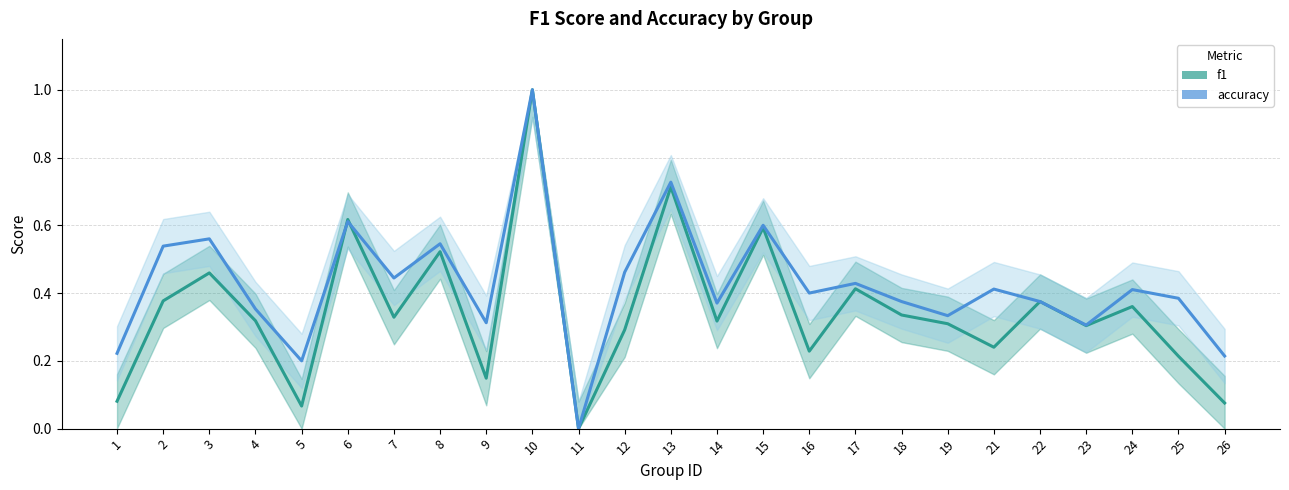

How many series are shown in this chart?

2